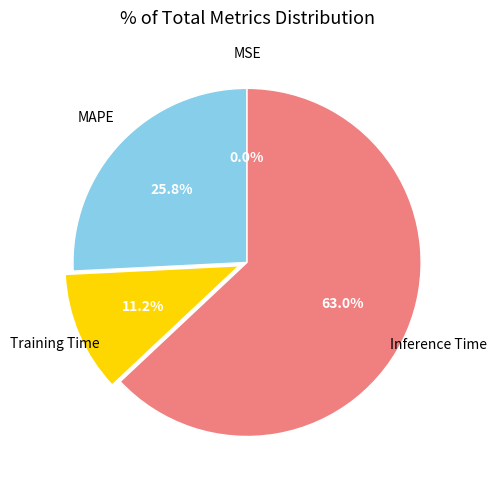

Which slice is the largest?

Inference Time